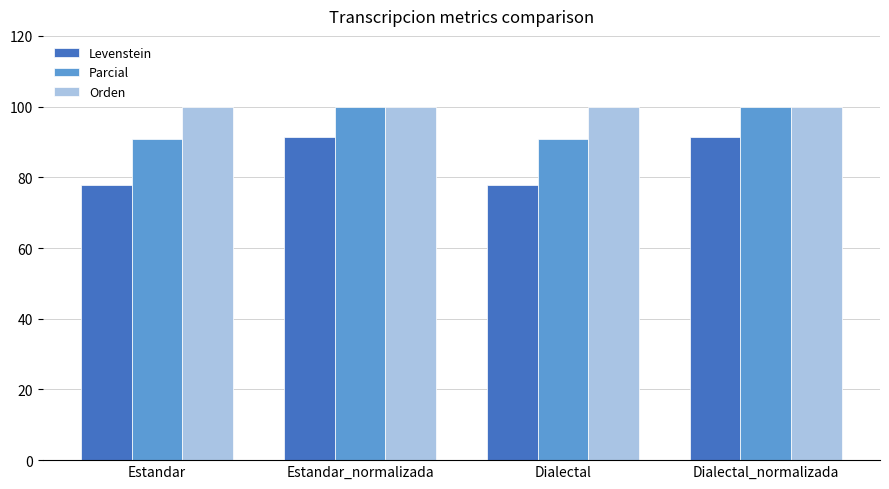

What are all the series names shown in the legend?

Levenstein, Parcial, Orden